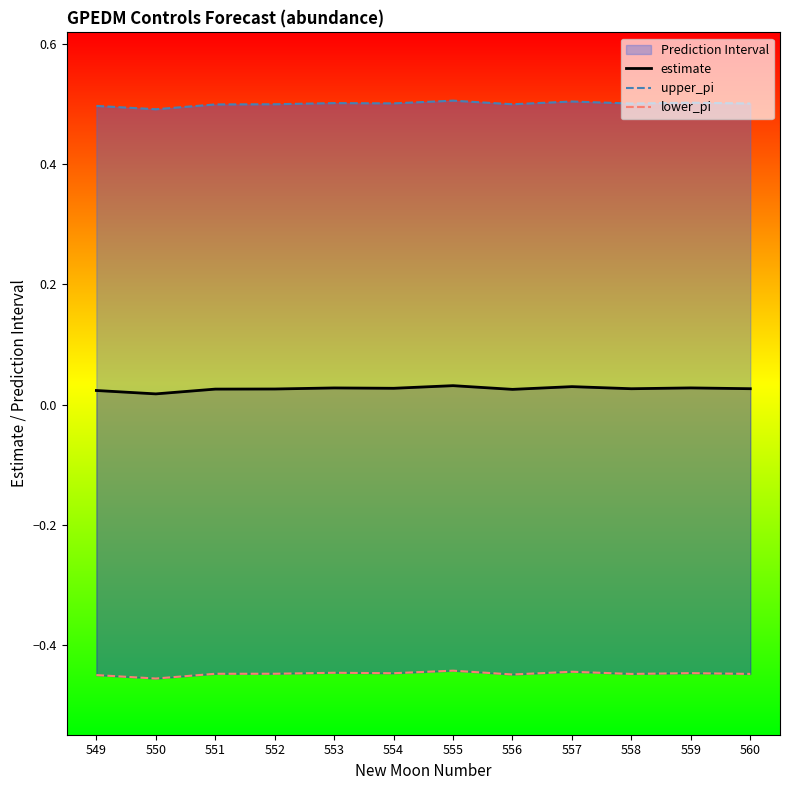

Which series has the largest range (max minus min)?

upper_pi